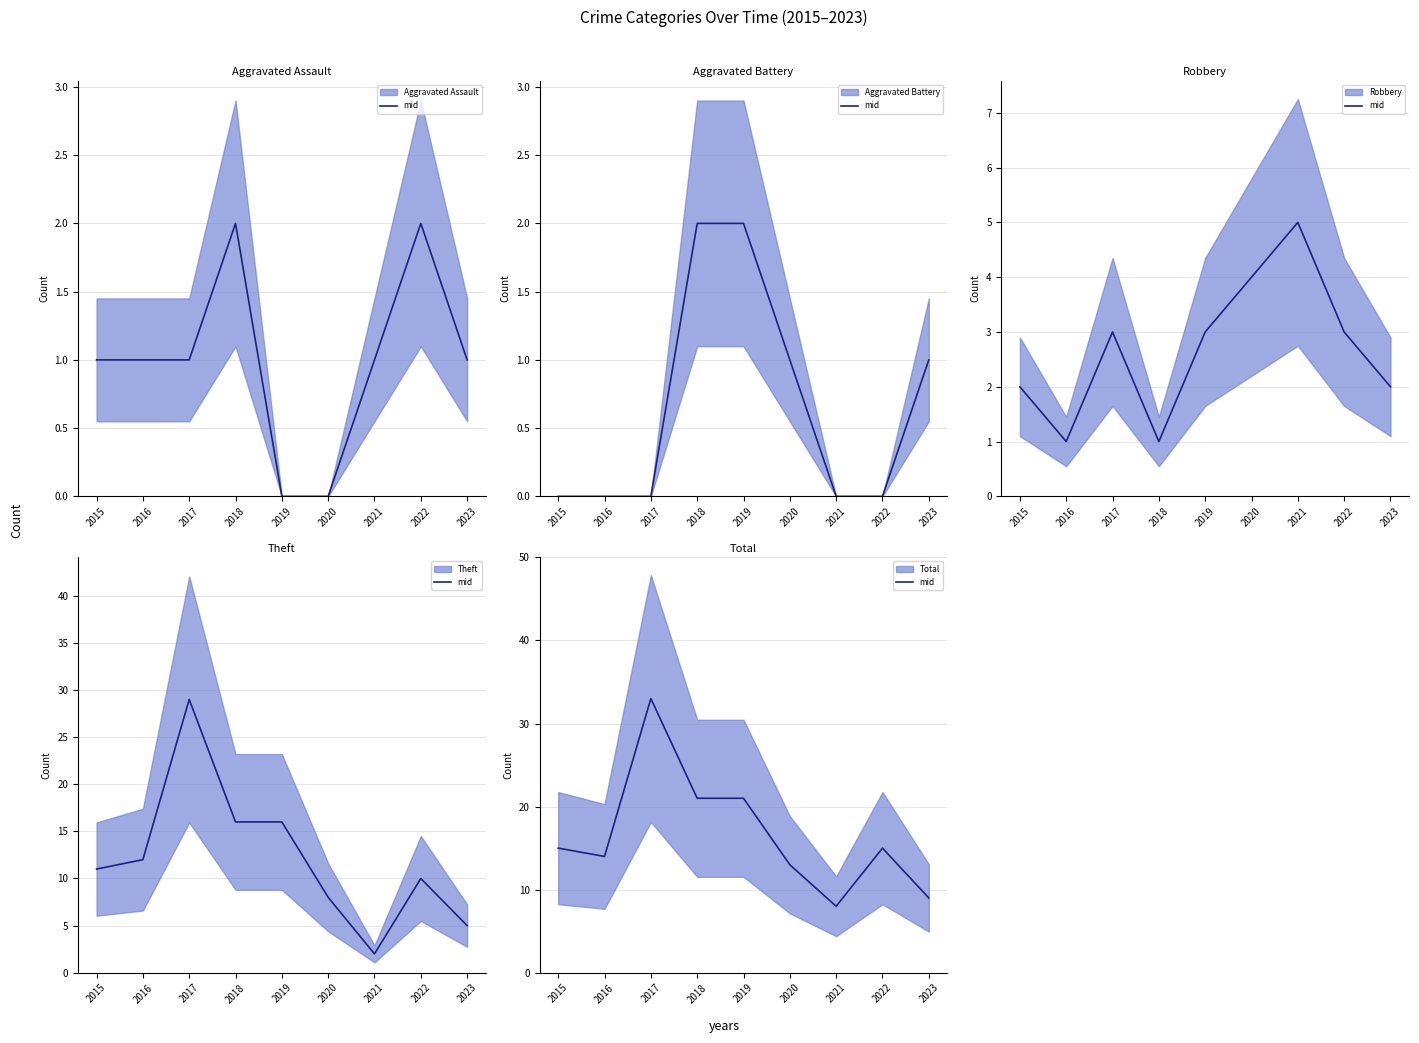

True or false: Theft (mid) and Aggravated Battery (mid) intersect in this chart.

False